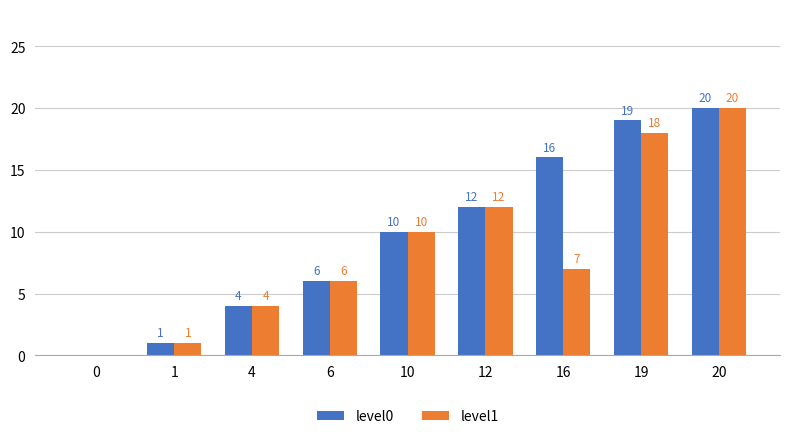

Are the bars horizontal?

No